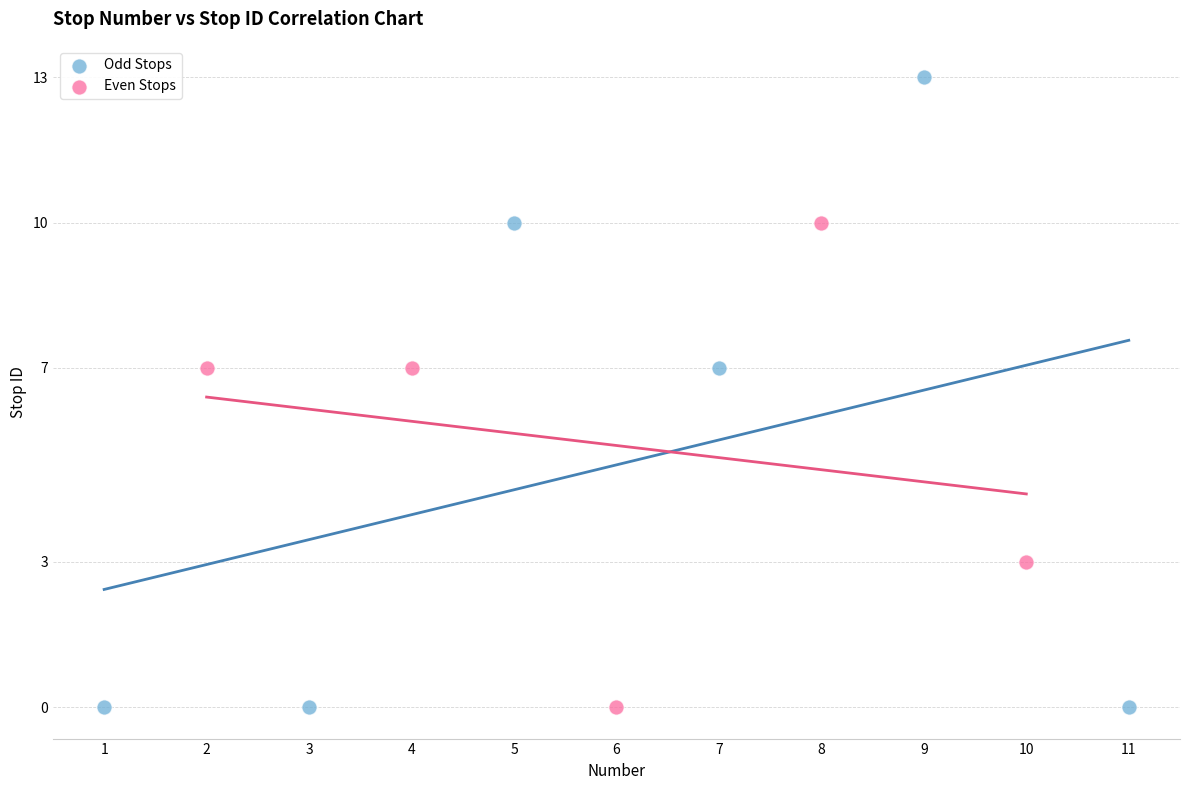

Which series has the widest spread of Y values?

Odd Stops